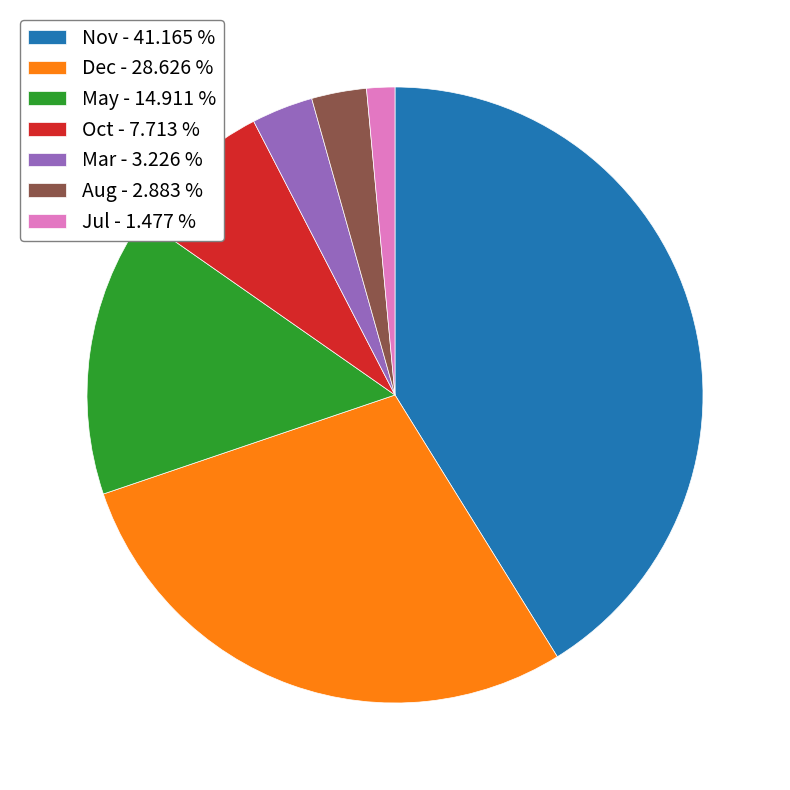

Between Mar - 3.226 % and Nov - 41.165 %, which is larger?

Nov - 41.165 %